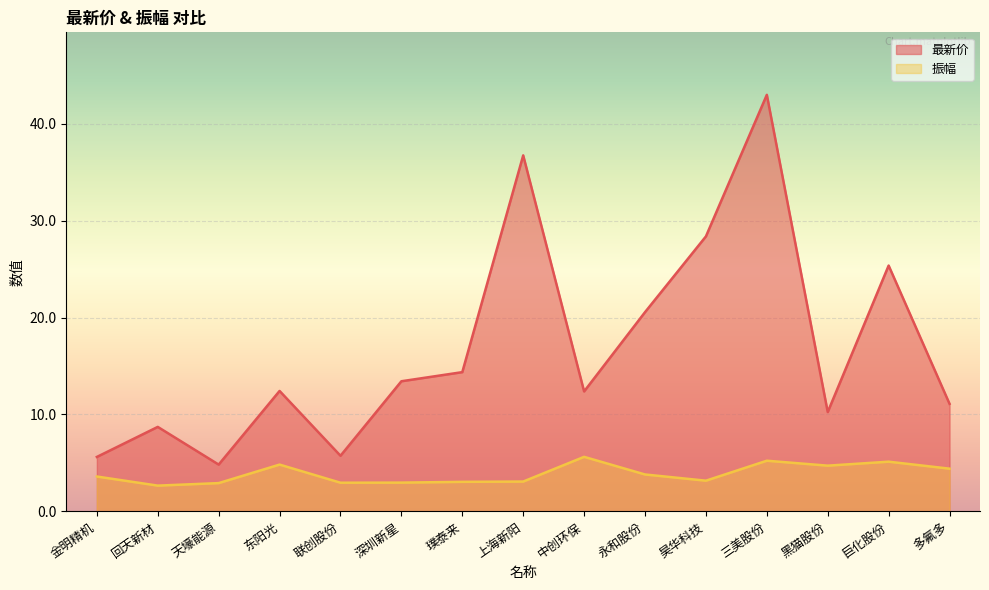

Which series changed the most between 天壕能源 and 上海新阳?

最新价